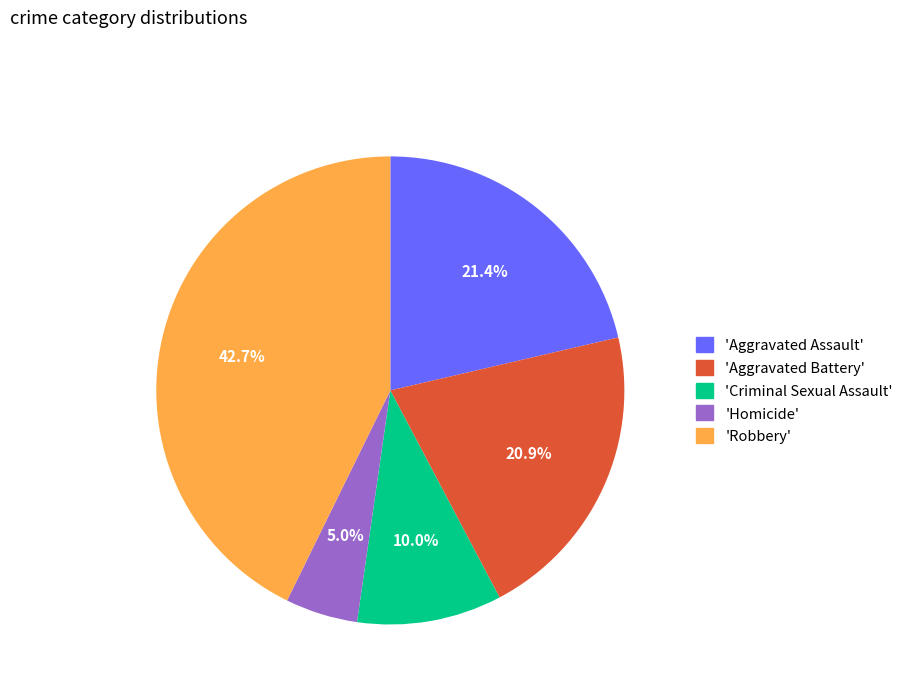

How many slices are in this pie chart?

5